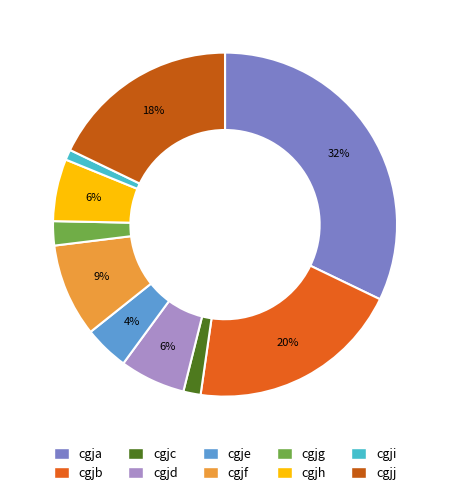

How many slices are in this pie chart?

10